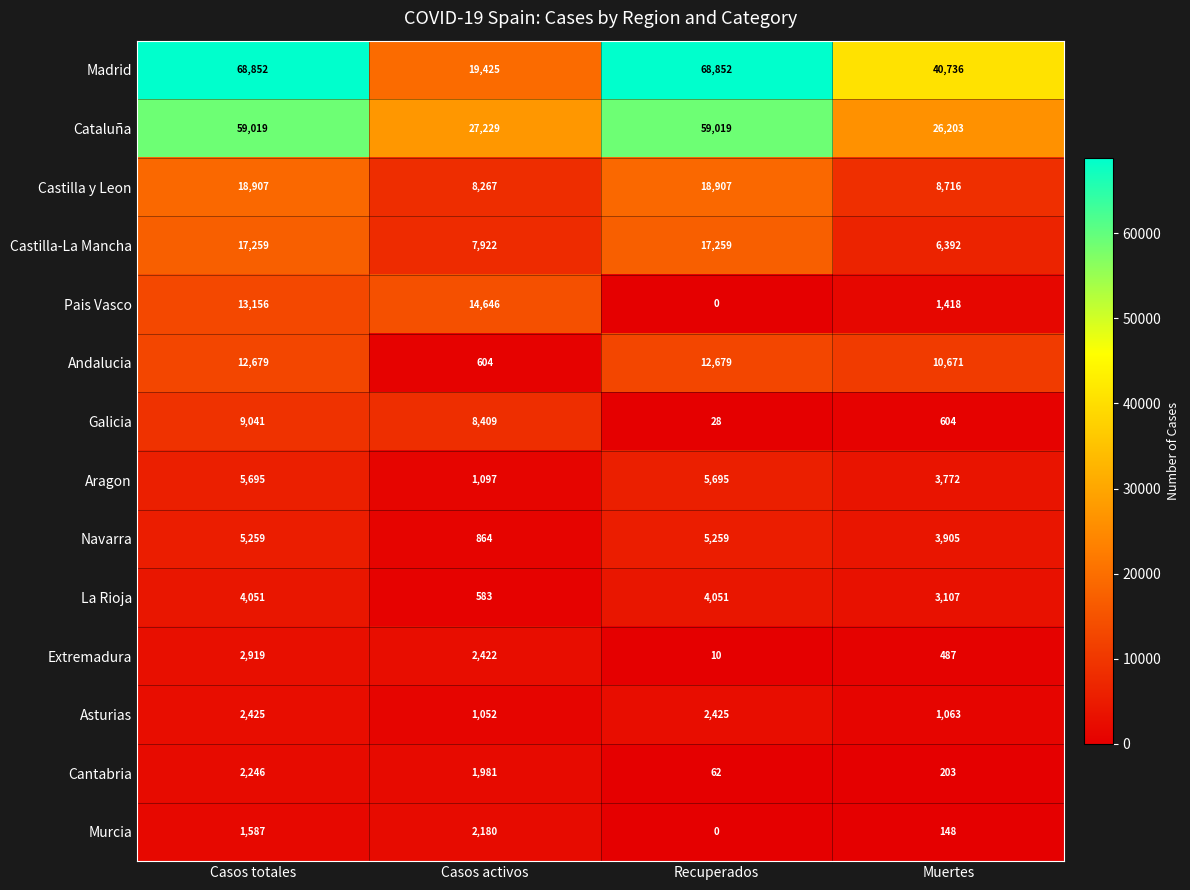

At which category is the sum across all series the highest?

Casos totales